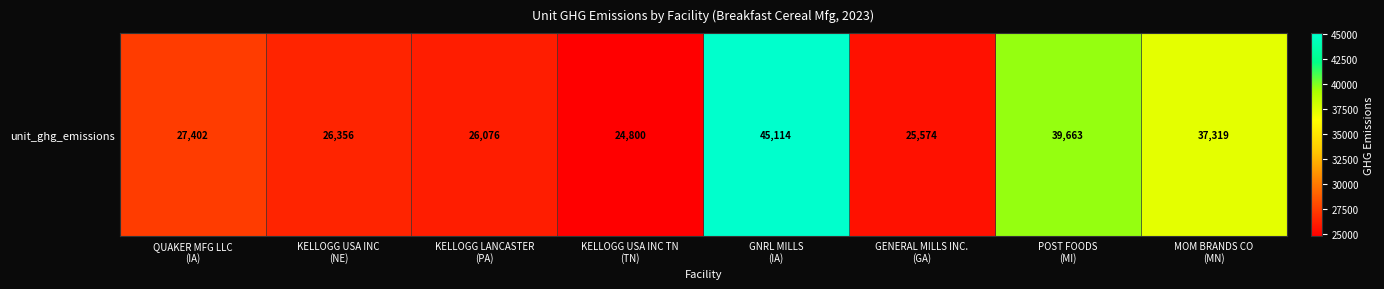

Which category has the highest value across all series?

GNRL MILLS
(IA)